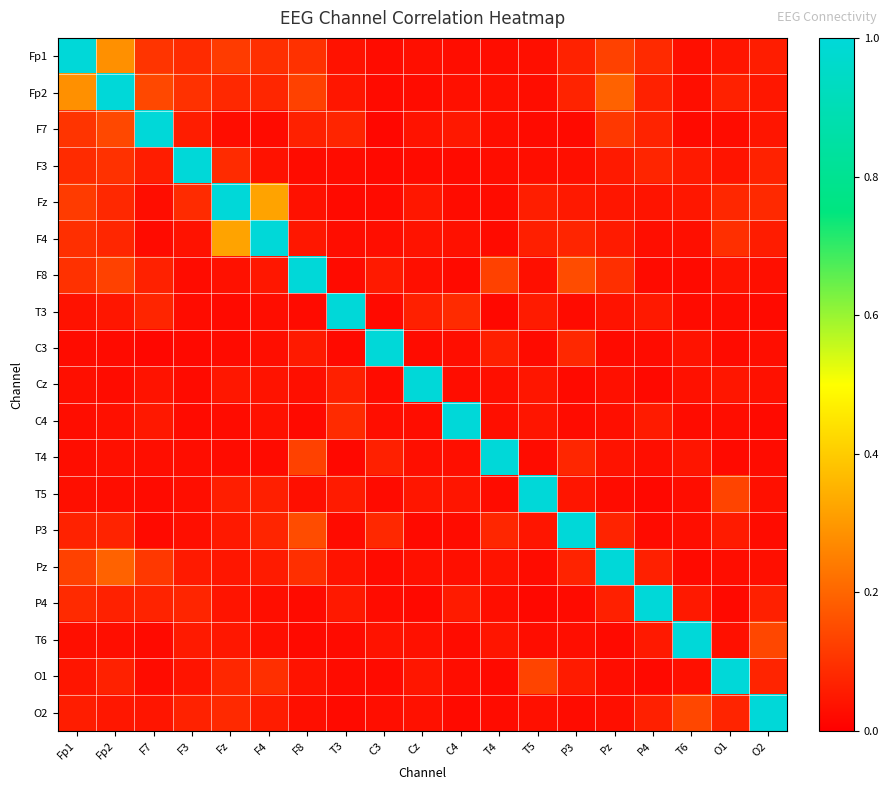

Reading left to right, transcribe all the data shown in this chart.

Fp1: Fp1=1.0	Fp2=0.3	F7=0.1	F3=0.1	Fz=0.1	F4=0.1	F8=0.1	T3=0.0	C3=0.0	Cz=0.0	C4=0.0	T4=0.0	T5=0.0	P3=0.1	Pz=0.1	P4=0.1	T6=0.0	O1=0.0	O2=0.1
Fp2: Fp1=0.3	Fp2=1.0	F7=0.1	F3=0.1	Fz=0.1	F4=0.1	F8=0.1	T3=0.0	C3=0.0	Cz=0.0	C4=0.0	T4=0.0	T5=0.0	P3=0.1	Pz=0.2	P4=0.1	T6=0.0	O1=0.1	O2=0.0
F7: Fp1=0.1	Fp2=0.1	F7=1.0	F3=0.1	Fz=0.0	F4=0.0	F8=0.1	T3=0.1	C3=0.0	Cz=0.0	C4=0.0	T4=0.0	T5=0.0	P3=0.0	Pz=0.1	P4=0.1	T6=0.0	O1=0.0	O2=0.0
F3: Fp1=0.1	Fp2=0.1	F7=0.1	F3=1.0	Fz=0.1	F4=0.0	F8=0.0	T3=0.0	C3=0.0	Cz=0.0	C4=0.0	T4=0.0	T5=0.0	P3=0.0	Pz=0.1	P4=0.1	T6=0.1	O1=0.0	O2=0.1
Fz: Fp1=0.1	Fp2=0.1	F7=0.0	F3=0.1	Fz=1.0	F4=0.3	F8=0.0	T3=0.0	C3=0.0	Cz=0.0	C4=0.0	T4=0.0	T5=0.1	P3=0.1	Pz=0.0	P4=0.0	T6=0.0	O1=0.1	O2=0.1
F4: Fp1=0.1	Fp2=0.1	F7=0.0	F3=0.0	Fz=0.3	F4=1.0	F8=0.0	T3=0.0	C3=0.0	Cz=0.0	C4=0.0	T4=0.0	T5=0.1	P3=0.1	Pz=0.1	P4=0.0	T6=0.0	O1=0.1	O2=0.1
F8: Fp1=0.1	Fp2=0.1	F7=0.1	F3=0.0	Fz=0.0	F4=0.0	F8=1.0	T3=0.0	C3=0.1	Cz=0.0	C4=0.0	T4=0.1	T5=0.0	P3=0.2	Pz=0.1	P4=0.0	T6=0.0	O1=0.0	O2=0.0
T3: Fp1=0.0	Fp2=0.0	F7=0.1	F3=0.0	Fz=0.0	F4=0.0	F8=0.0	T3=1.0	C3=0.0	Cz=0.1	C4=0.1	T4=0.0	T5=0.1	P3=0.0	Pz=0.0	P4=0.1	T6=0.0	O1=0.0	O2=0.0
C3: Fp1=0.0	Fp2=0.0	F7=0.0	F3=0.0	Fz=0.0	F4=0.0	F8=0.1	T3=0.0	C3=1.0	Cz=0.0	C4=0.0	T4=0.1	T5=0.0	P3=0.1	Pz=0.0	P4=0.0	T6=0.0	O1=0.0	O2=0.0
Cz: Fp1=0.0	Fp2=0.0	F7=0.0	F3=0.0	Fz=0.0	F4=0.0	F8=0.0	T3=0.1	C3=0.0	Cz=1.0	C4=0.0	T4=0.0	T5=0.0	P3=0.0	Pz=0.0	P4=0.0	T6=0.0	O1=0.0	O2=0.0
C4: Fp1=0.0	Fp2=0.0	F7=0.0	F3=0.0	Fz=0.0	F4=0.0	F8=0.0	T3=0.1	C3=0.0	Cz=0.0	C4=1.0	T4=0.0	T5=0.0	P3=0.0	Pz=0.0	P4=0.1	T6=0.0	O1=0.0	O2=0.0
T4: Fp1=0.0	Fp2=0.0	F7=0.0	F3=0.0	Fz=0.0	F4=0.0	F8=0.1	T3=0.0	C3=0.1	Cz=0.0	C4=0.0	T4=1.0	T5=0.0	P3=0.1	Pz=0.0	P4=0.0	T6=0.0	O1=0.0	O2=0.0
T5: Fp1=0.0	Fp2=0.0	F7=0.0	F3=0.0	Fz=0.1	F4=0.1	F8=0.0	T3=0.1	C3=0.0	Cz=0.0	C4=0.0	T4=0.0	T5=1.0	P3=0.0	Pz=0.0	P4=0.0	T6=0.0	O1=0.1	O2=0.0
P3: Fp1=0.1	Fp2=0.1	F7=0.0	F3=0.0	Fz=0.1	F4=0.1	F8=0.2	T3=0.0	C3=0.1	Cz=0.0	C4=0.0	T4=0.1	T5=0.0	P3=1.0	Pz=0.1	P4=0.0	T6=0.0	O1=0.1	O2=0.0
Pz: Fp1=0.1	Fp2=0.2	F7=0.1	F3=0.1	Fz=0.0	F4=0.1	F8=0.1	T3=0.0	C3=0.0	Cz=0.0	C4=0.0	T4=0.0	T5=0.0	P3=0.1	Pz=1.0	P4=0.1	T6=0.0	O1=0.0	O2=0.0
P4: Fp1=0.1	Fp2=0.1	F7=0.1	F3=0.1	Fz=0.0	F4=0.0	F8=0.0	T3=0.1	C3=0.0	Cz=0.0	C4=0.1	T4=0.0	T5=0.0	P3=0.0	Pz=0.1	P4=1.0	T6=0.1	O1=0.0	O2=0.1
T6: Fp1=0.0	Fp2=0.0	F7=0.0	F3=0.1	Fz=0.0	F4=0.0	F8=0.0	T3=0.0	C3=0.0	Cz=0.0	C4=0.0	T4=0.0	T5=0.0	P3=0.0	Pz=0.0	P4=0.1	T6=1.0	O1=0.0	O2=0.1
O1: Fp1=0.0	Fp2=0.1	F7=0.0	F3=0.0	Fz=0.1	F4=0.1	F8=0.0	T3=0.0	C3=0.0	Cz=0.0	C4=0.0	T4=0.0	T5=0.1	P3=0.1	Pz=0.0	P4=0.0	T6=0.0	O1=1.0	O2=0.1
O2: Fp1=0.1	Fp2=0.0	F7=0.0	F3=0.1	Fz=0.1	F4=0.1	F8=0.0	T3=0.0	C3=0.0	Cz=0.0	C4=0.0	T4=0.0	T5=0.0	P3=0.0	Pz=0.0	P4=0.1	T6=0.1	O1=0.1	O2=1.0